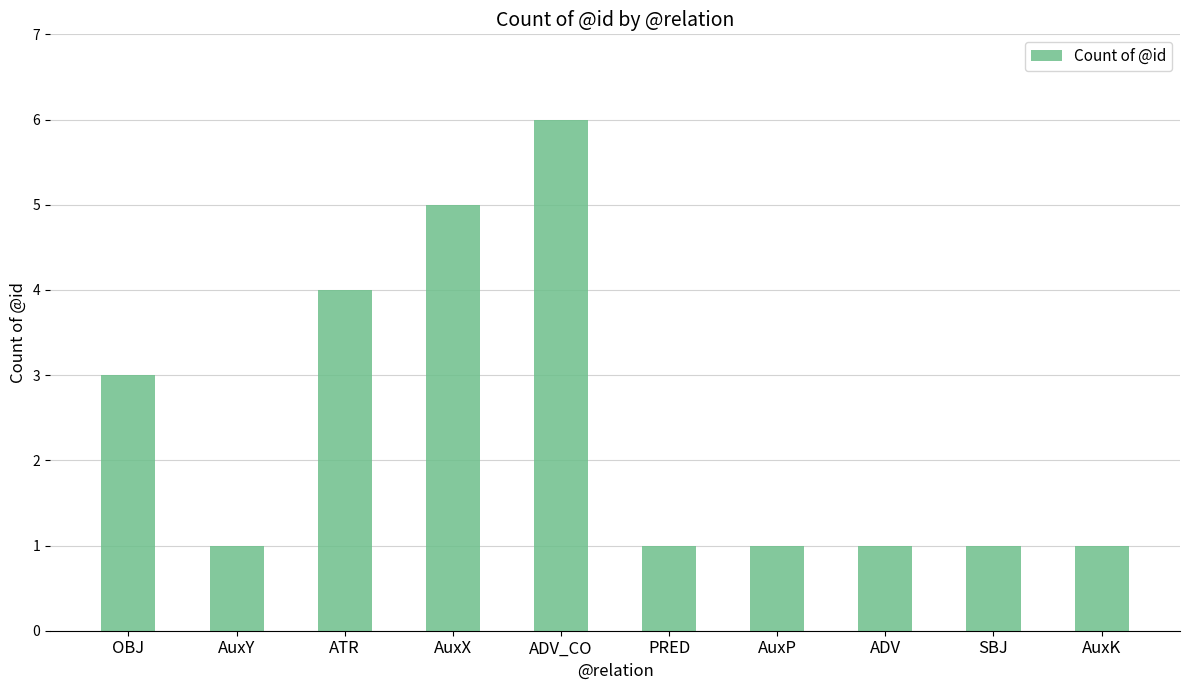

Count the values in the range 1 to 4.

8